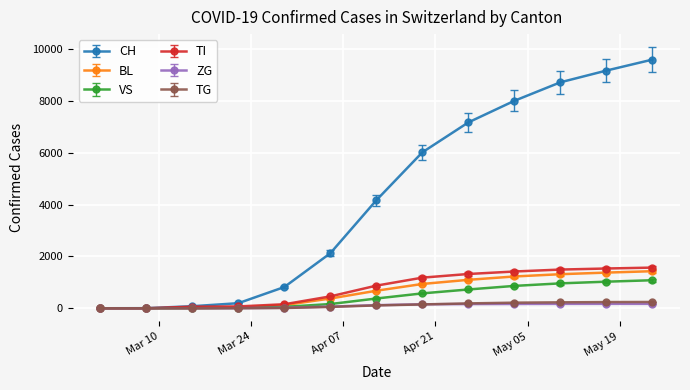

Which series has the largest range (max minus min)?

CH